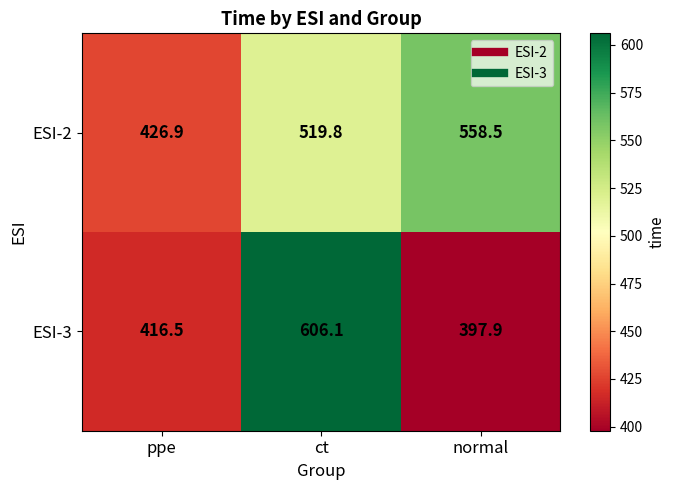

Between ppe and ct, which series saw the biggest shift?

ESI-3